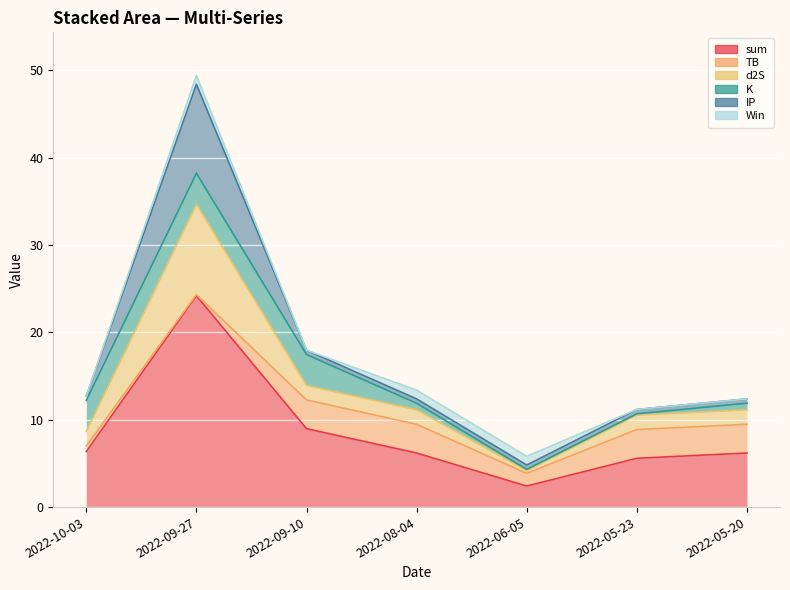

Which series has the widest spread of values?

sum